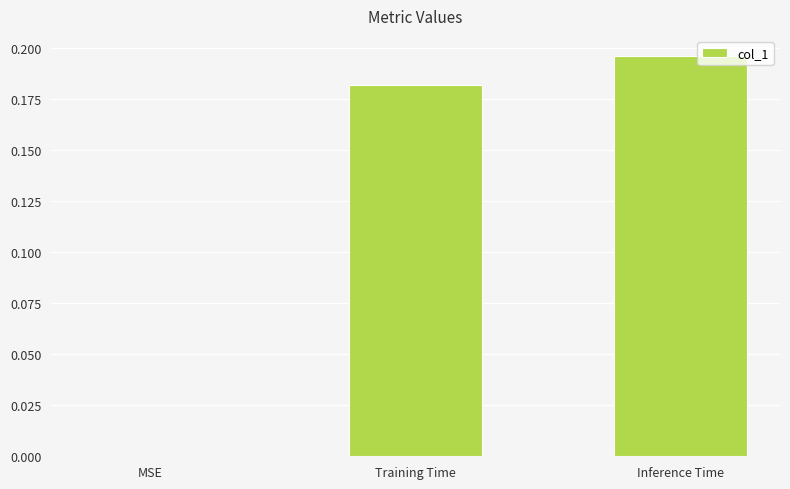

Which label corresponds to the largest value in the chart?

Inference Time